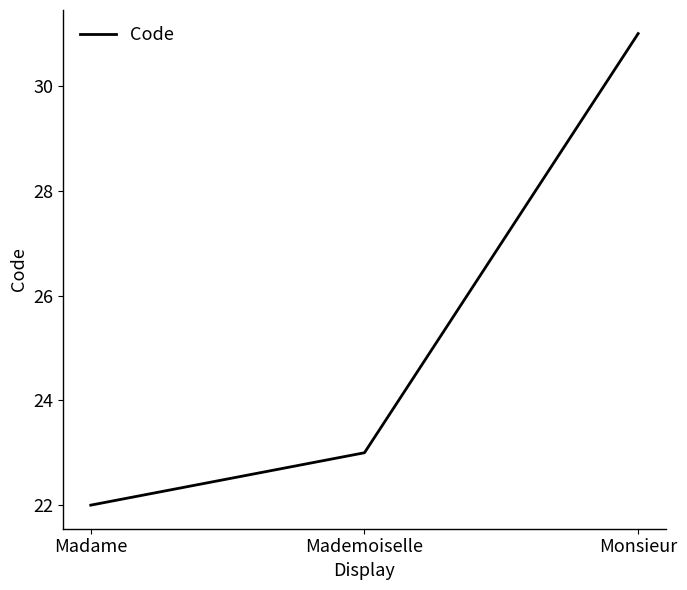

What position from the right is Mademoiselle?

2